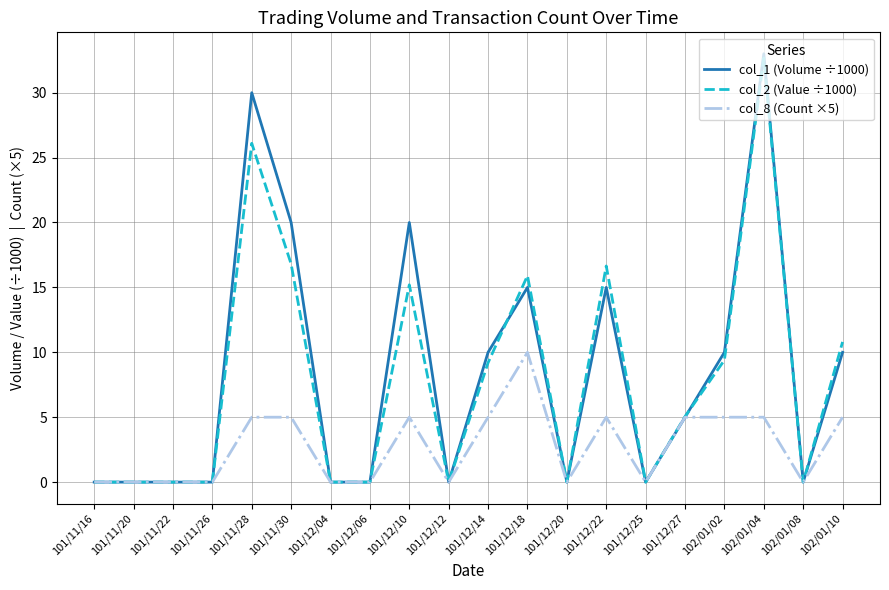

The value of col_8 (Count ×5) at 101/11/20 is 5.2. True or false?

False